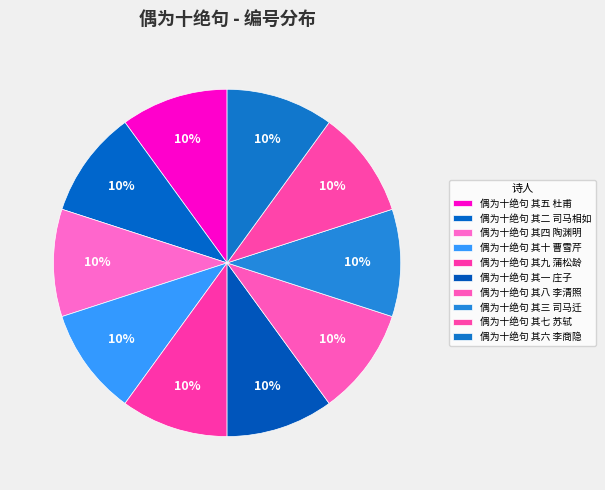

Is it true that 偶为十绝句 其十 曹雪芹 is 1% of the pie?

False